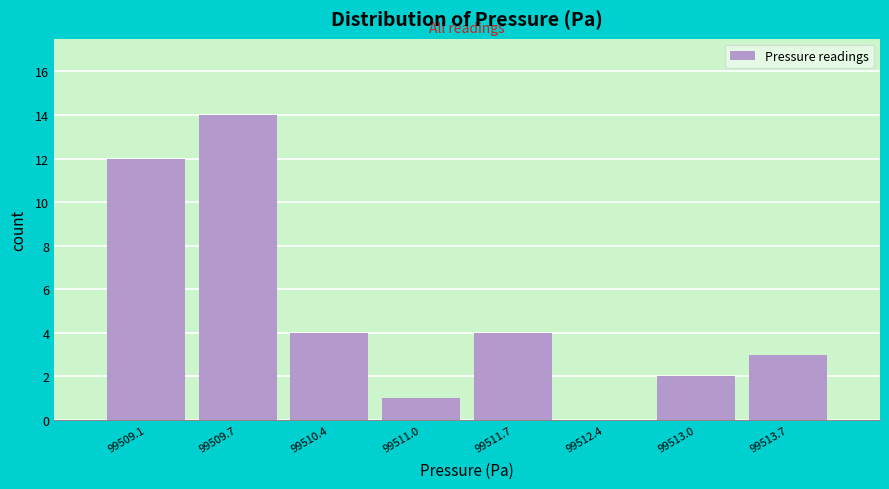

Reading left to right, list every bar in this chart as the range it spans on the x-axis followed by its height. Neither the bar edges nor the heights are printed on the chart, so give them approximately, as read against the axes.

99508.8 to 99509.4: 12
99509.4 to 99510.1: 14
99510.1 to 99510.7: 4
99510.7 to 99511.4: 1
99511.4 to 99512.0: 4
99512.0 to 99512.7: 0
99512.7 to 99513.3: 2
99513.3 to 99514.0: 3